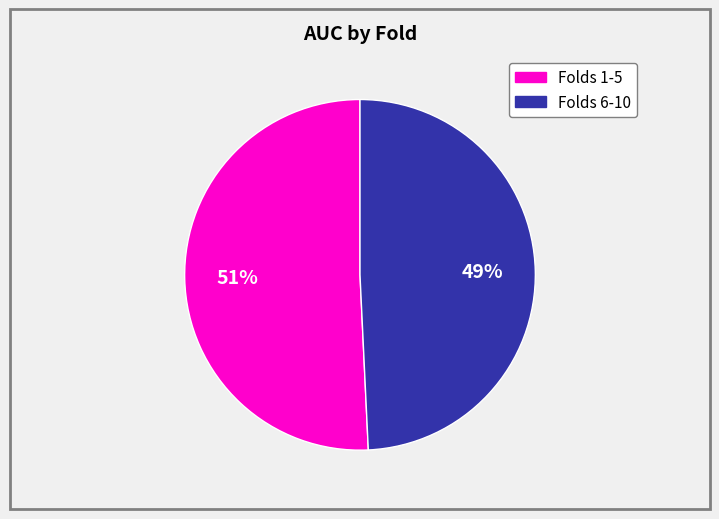

Does any single category account for the majority?

Yes